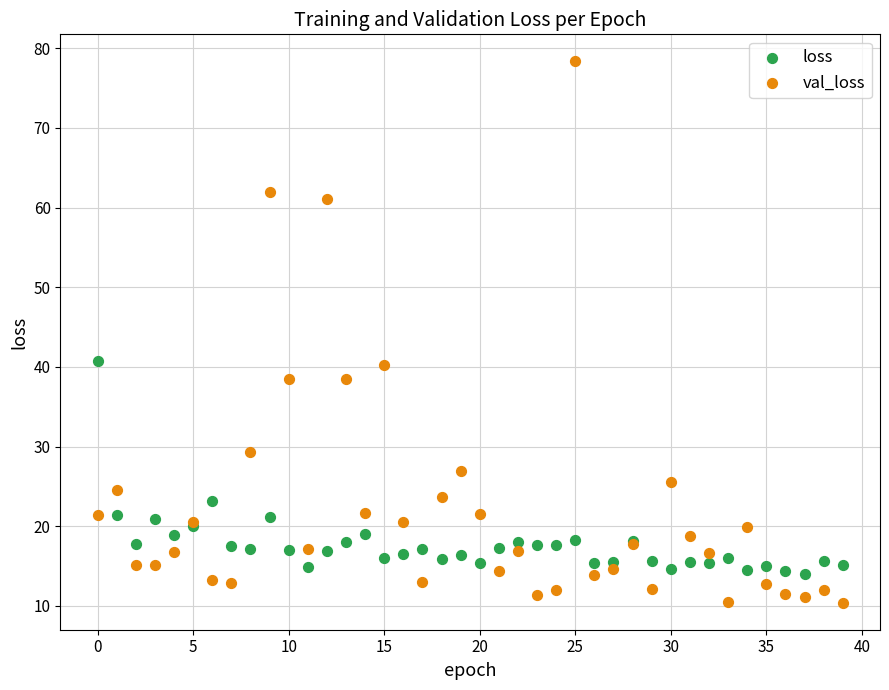

Which series has the largest Y range (max minus min)?

val_loss